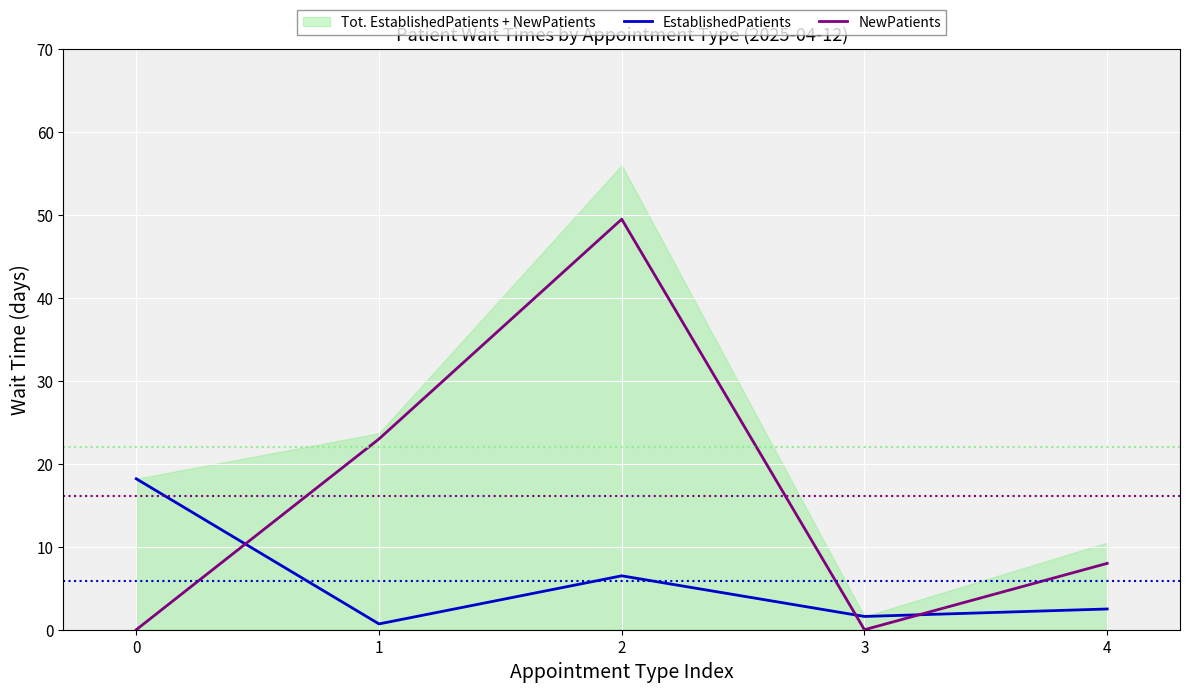

What is the average value of the NewPatients series?

16.1